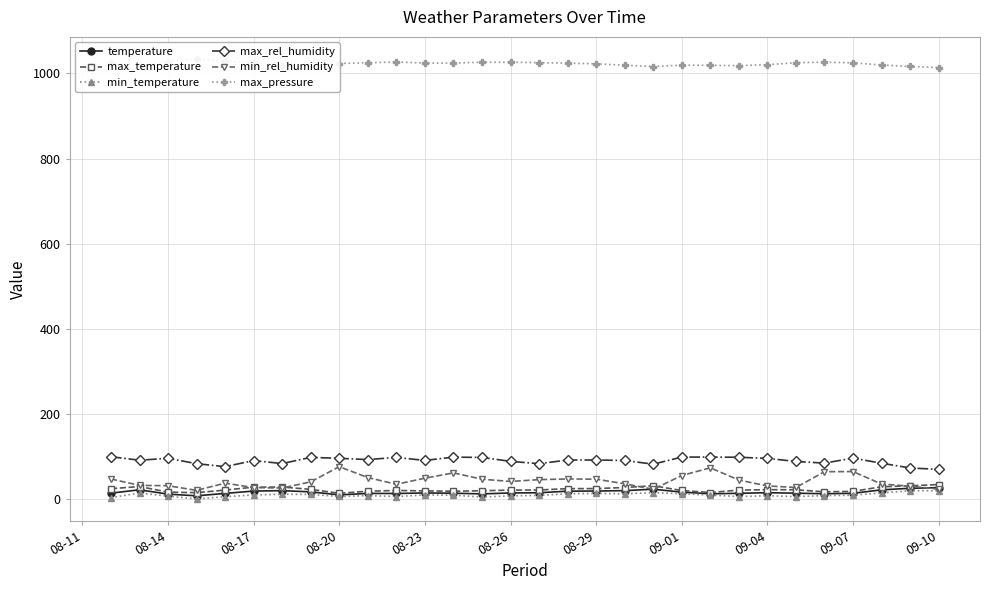

How many interior local valleys does the max_temperature series have?

5